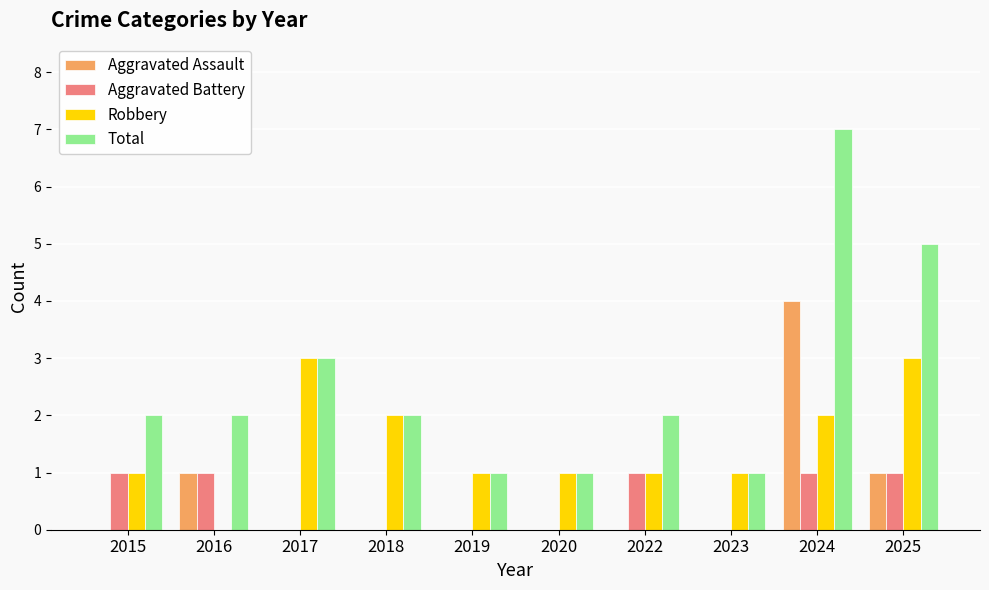

Between 2017 and 2022, which series saw the biggest shift?

Robbery